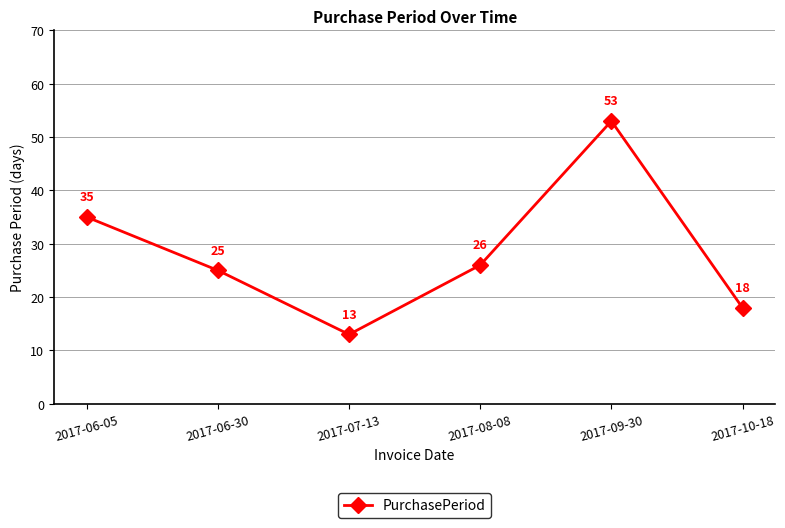

Where is the first local maximum?

2017-09-30